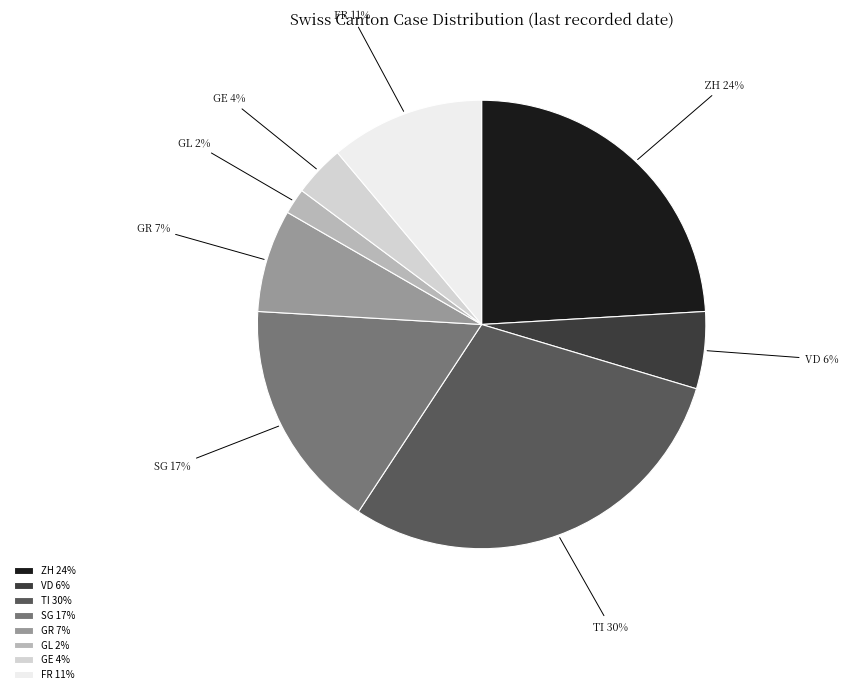

To the nearest percent, what percentage of the pie is GE?

4%